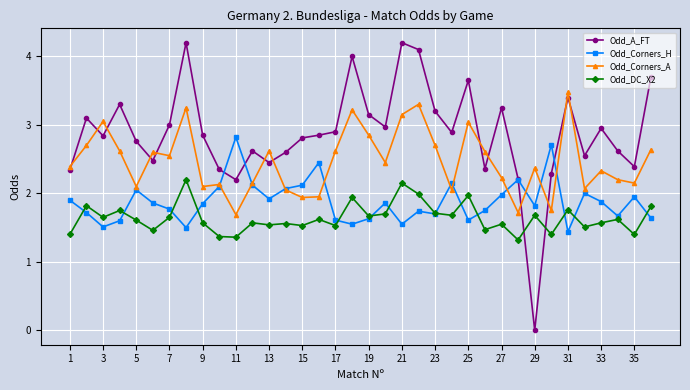

What is the value of the Odd_Corners_A point at the 2nd from the left?

2.7